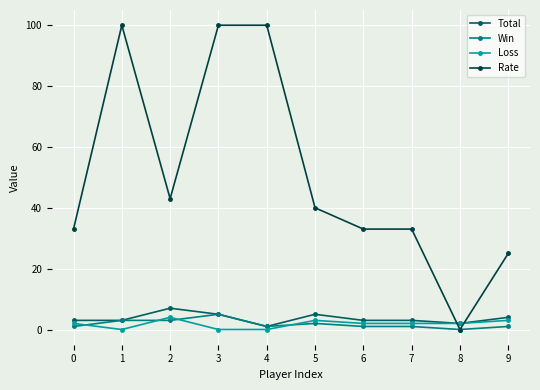

Which series has the widest spread of values?

Rate